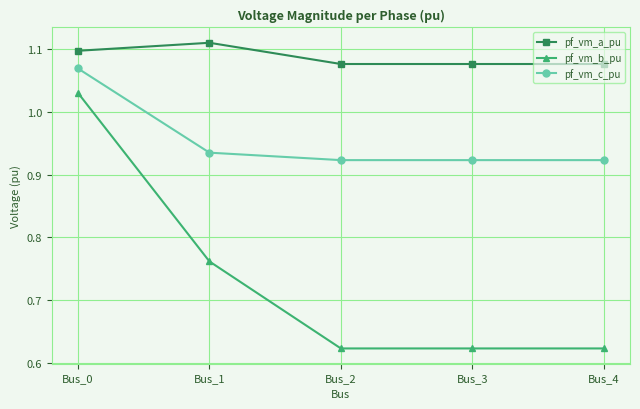

How many pf_vm_c_pu values are between 0 and 1?

4